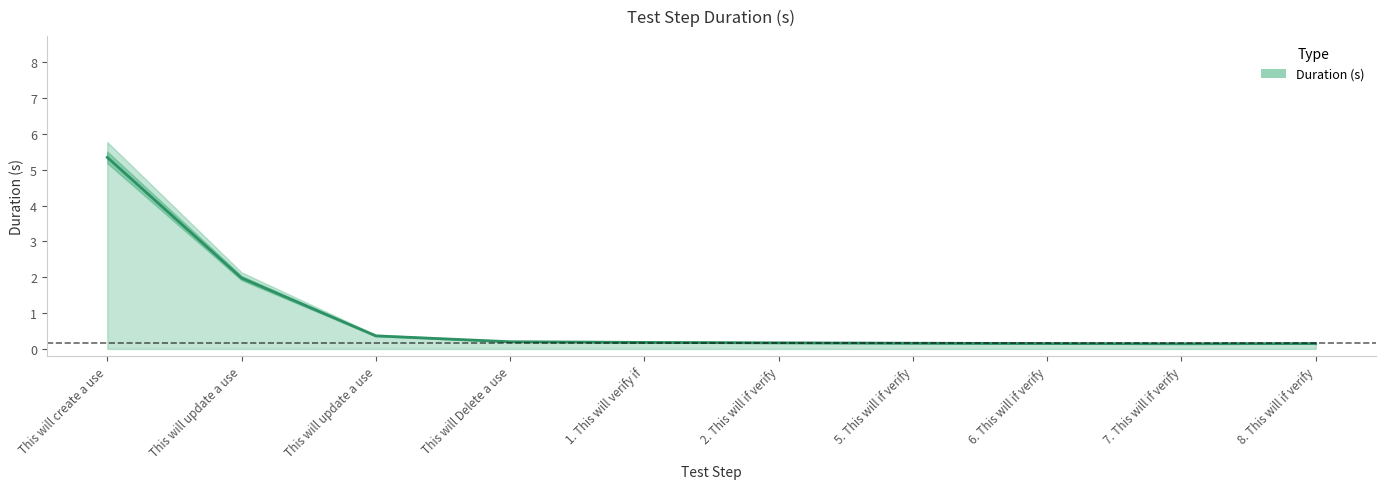

What is the label of the 9th point from the right?

This will update a use